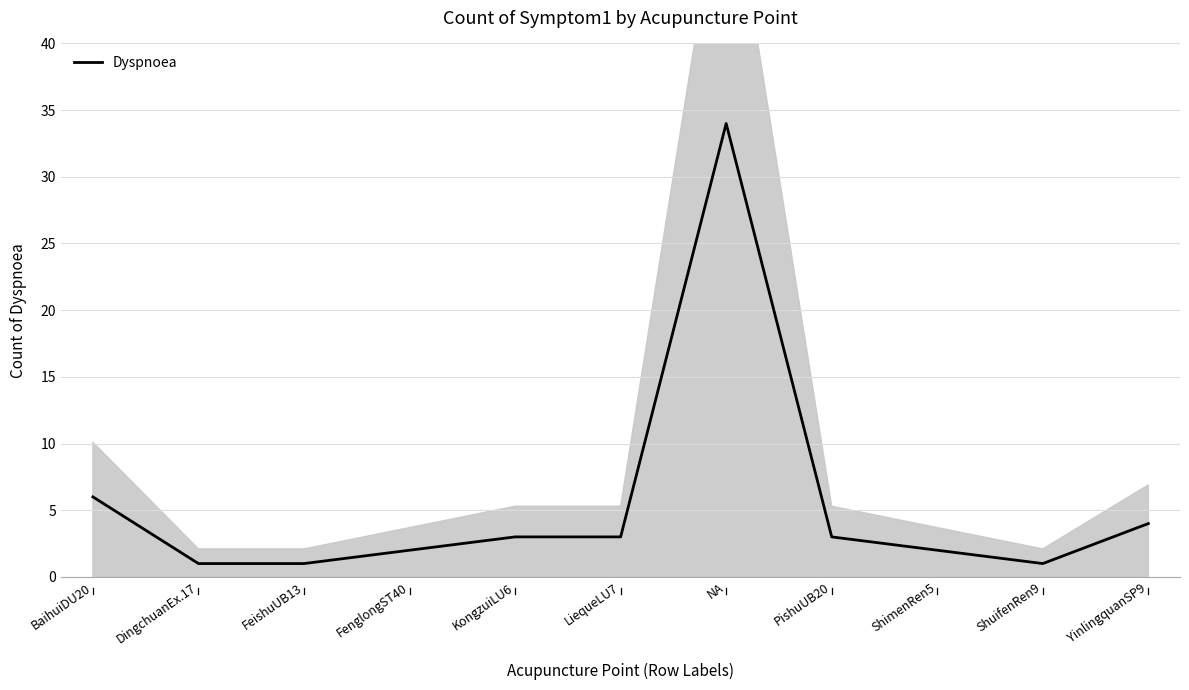

What is the maximum value shown in the chart?

34